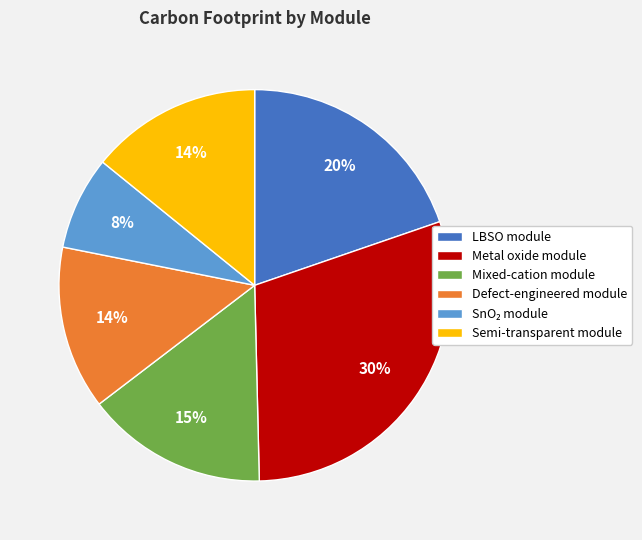

Is the sum of Defect-engineered module and LBSO module greater than half?

No